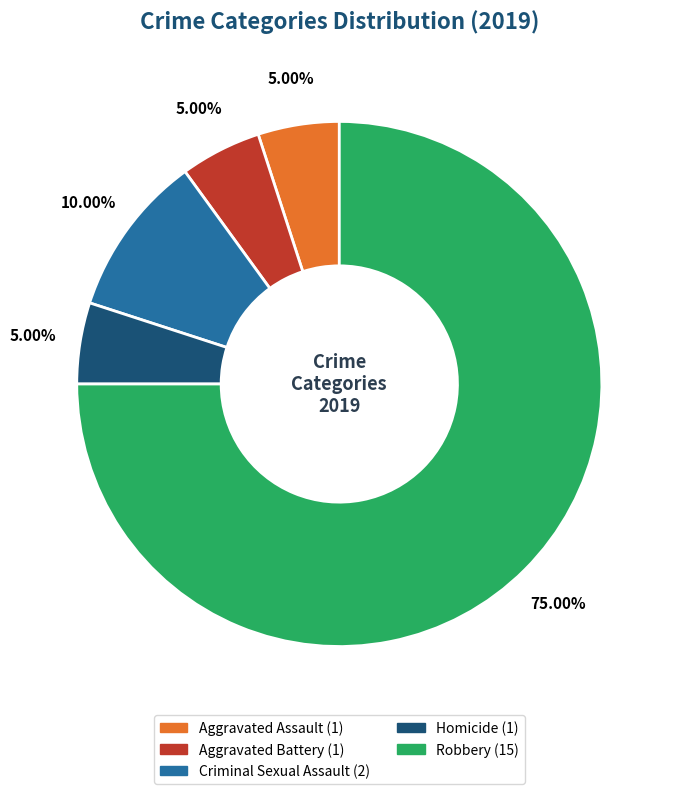

Is the sum of Robbery and Criminal Sexual Assault greater than half?

Yes